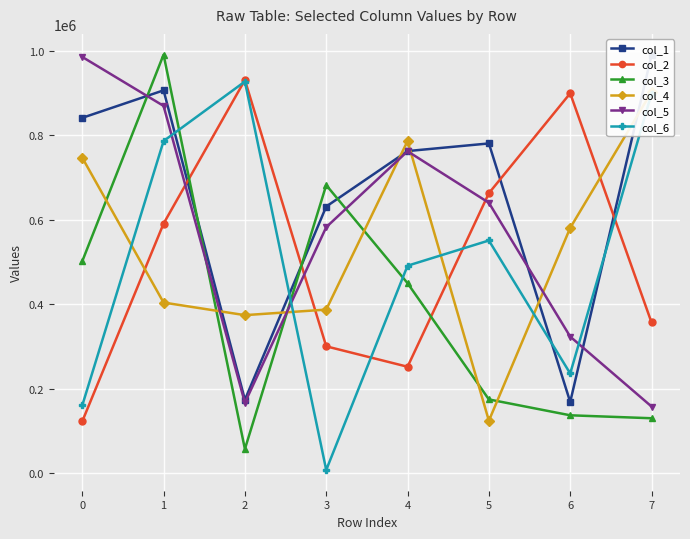

Rank the series at 1 from lowest to highest value.

col_4, col_2, col_6, col_5, col_1, col_3